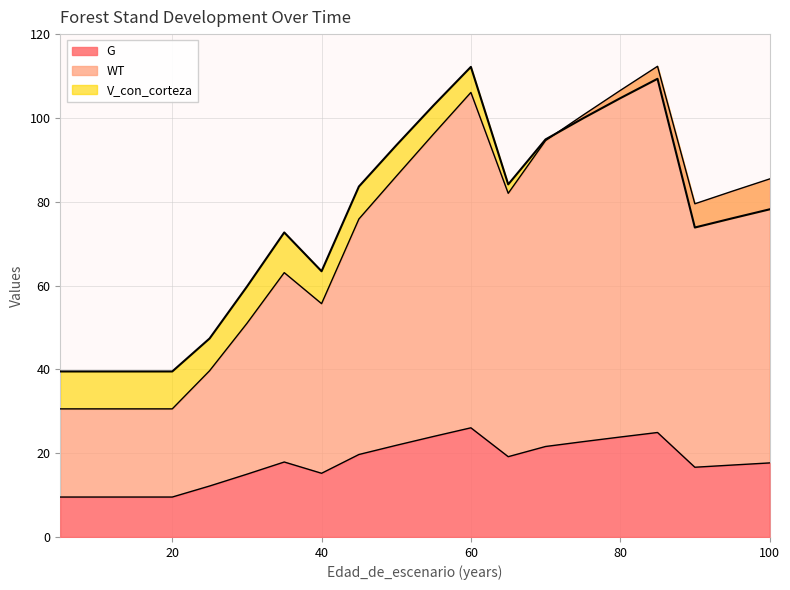

How many series are shown in this chart?

3